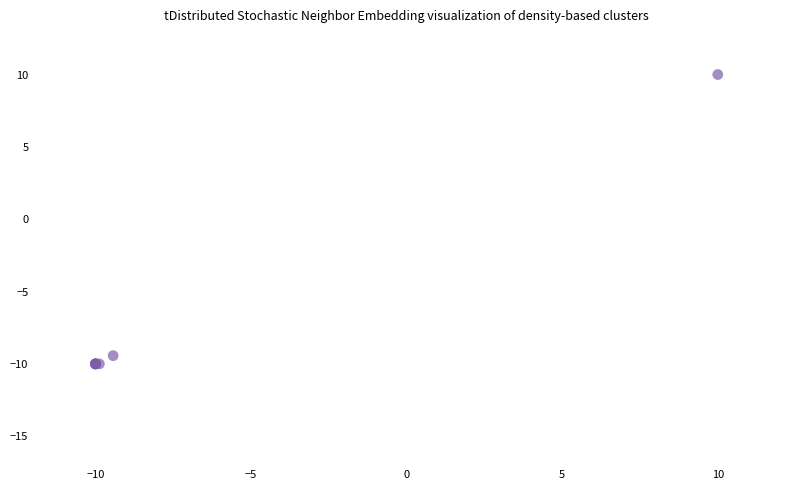

What Y value in the scatter plot is closest to 0?

-9.4